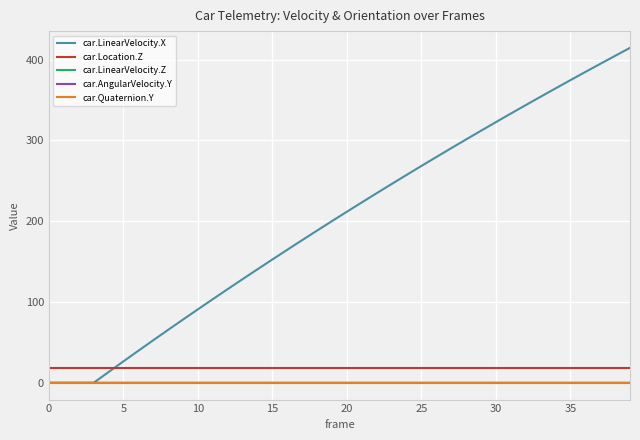

What is the maximum value for car.LinearVelocity.X?

414.4